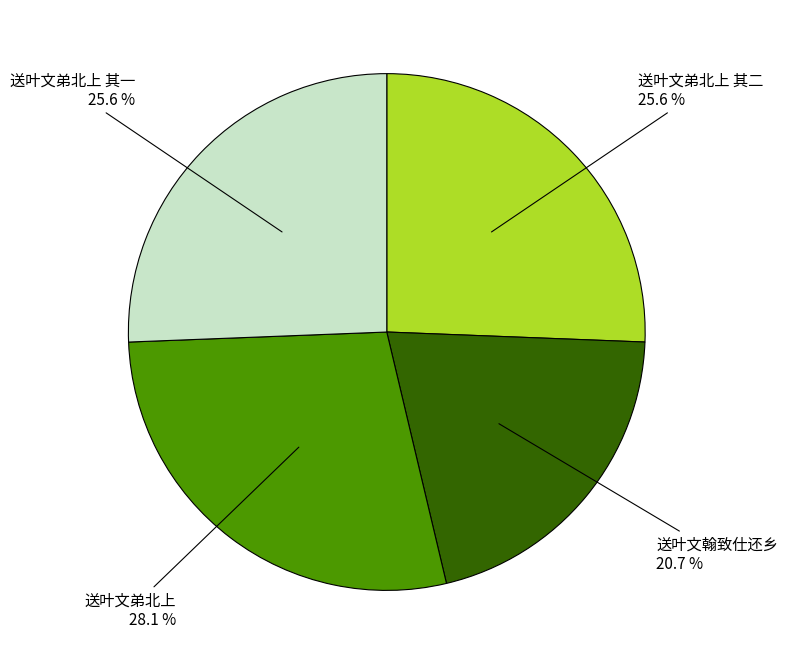

Does any single category account for the majority?

No